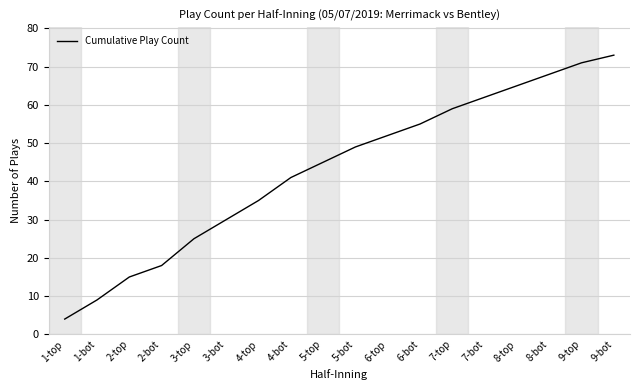

Reading right to left, list all the values displayed in this chart.

73	71	68	65	62	59	55	52	49	45	41	35	30	25	18	15	9	4